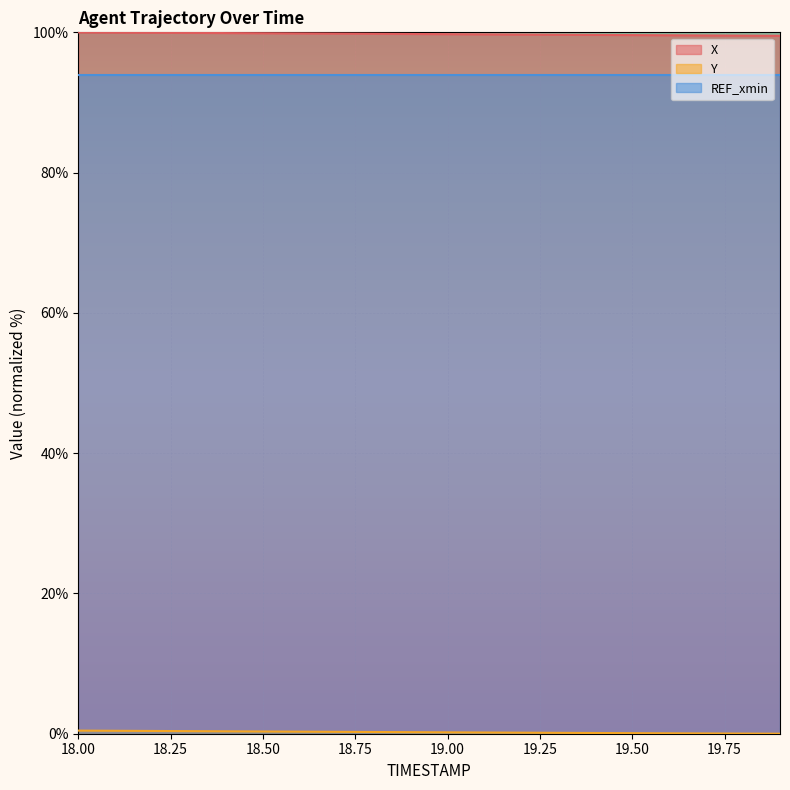

What is the difference between the second highest and second lowest values in the Y series?

0.4